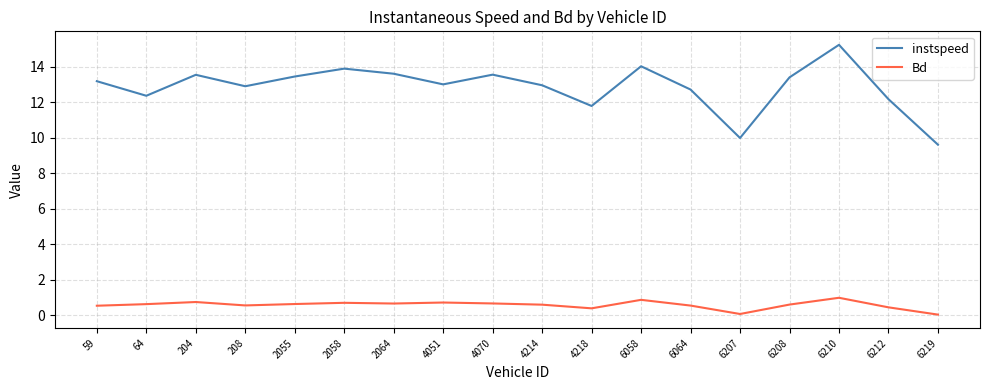

Which series has the largest range (max minus min)?

instspeed